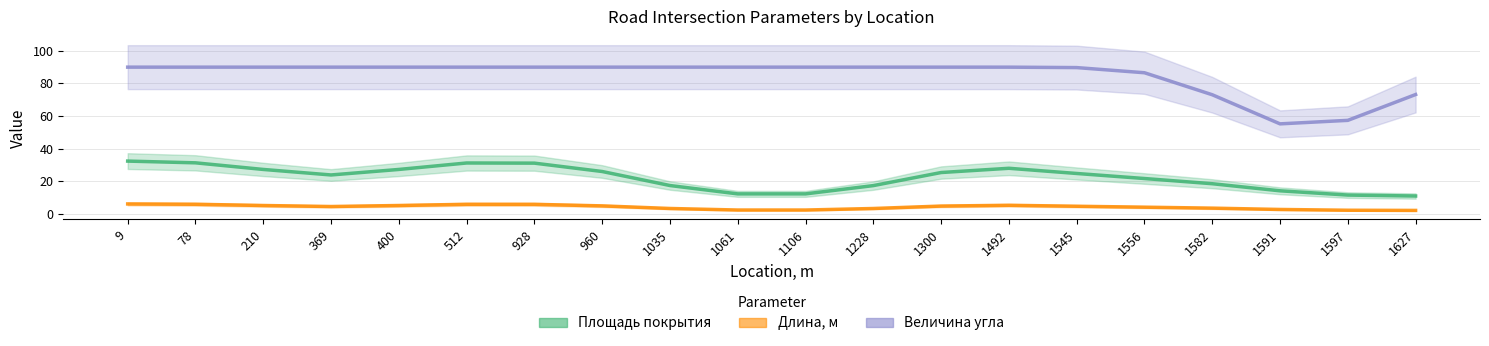

Read the Длина, м value at 928.

5.7